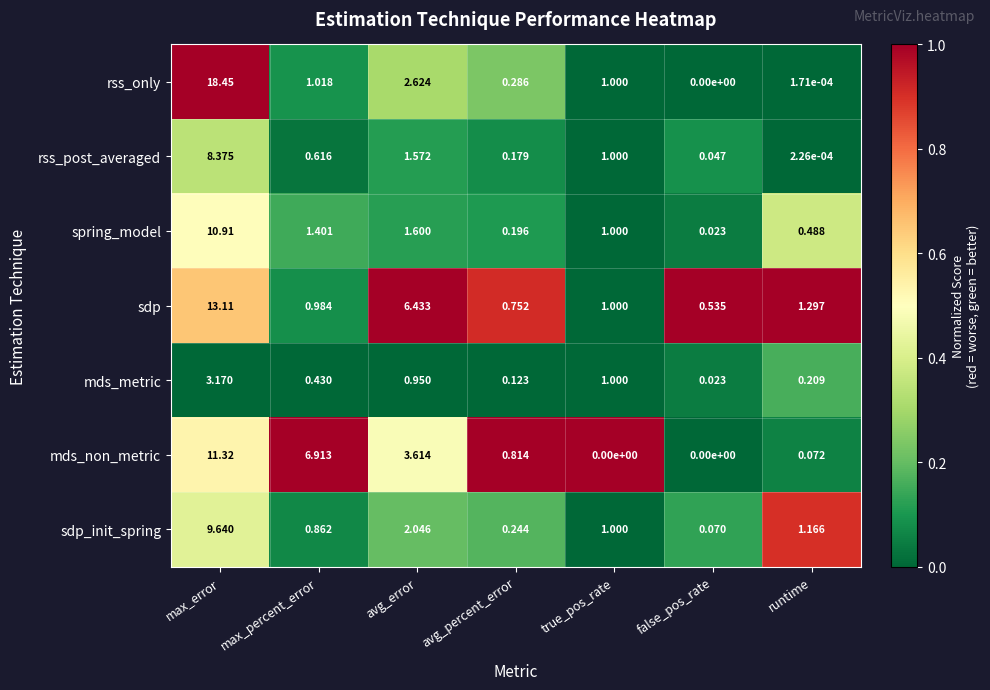

At which category is the sum across all series the highest?

max_error